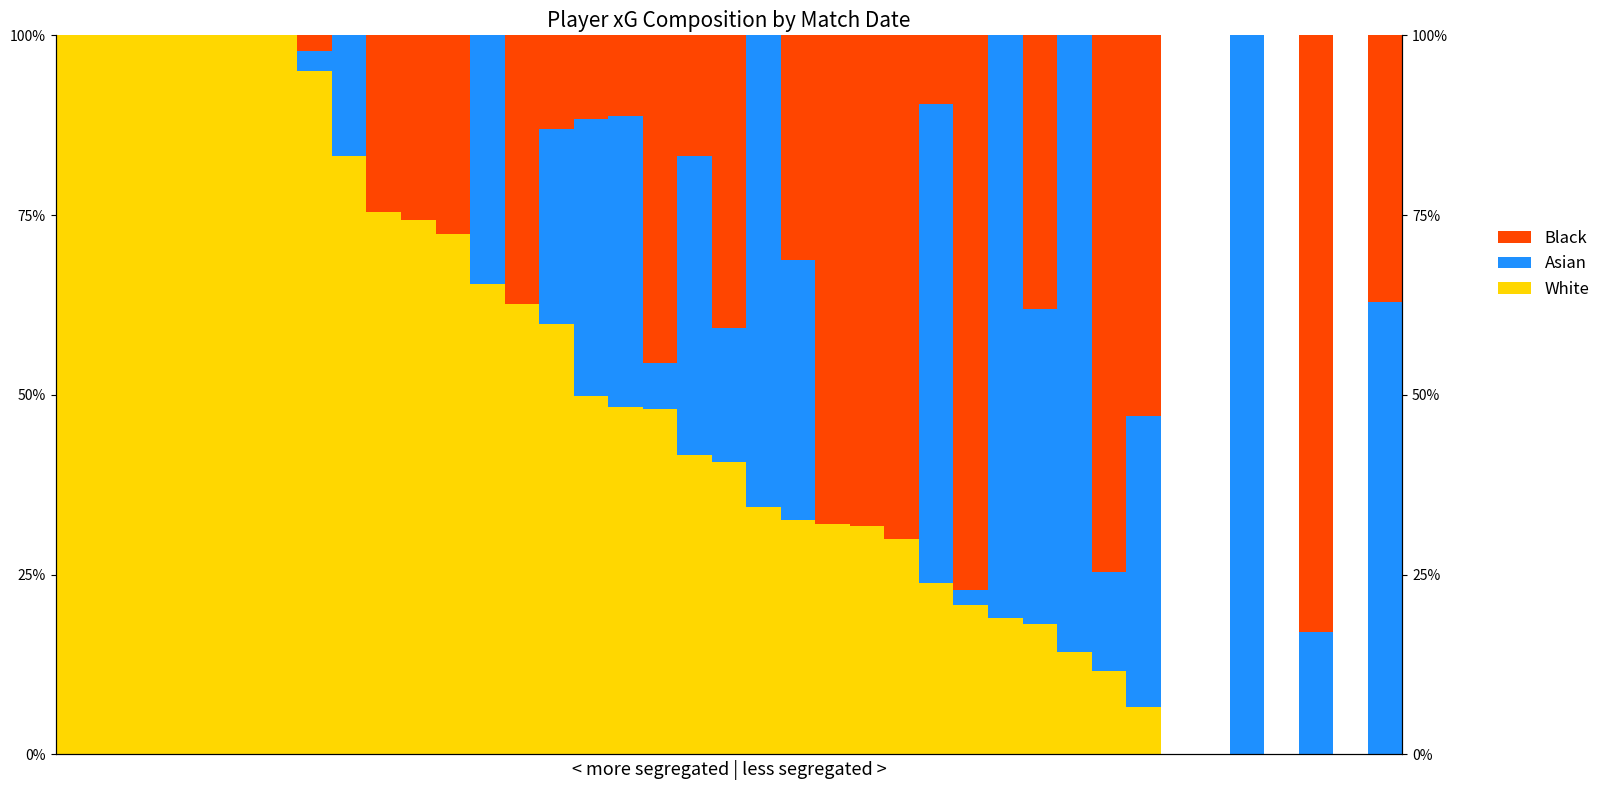

How many bars are there in each group?

3